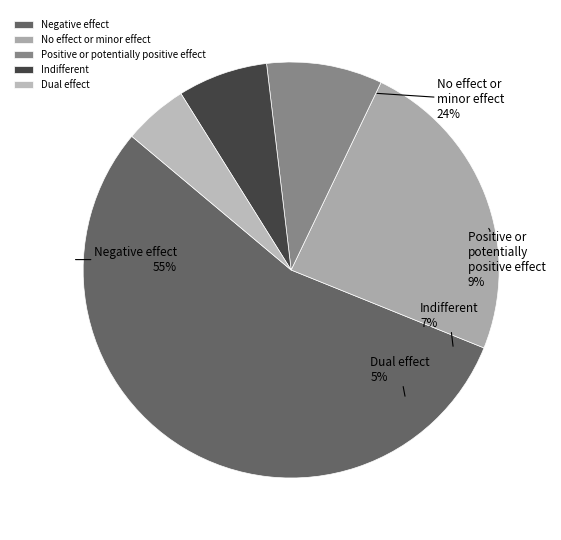

To the nearest percent, what portion does 4 represent?

5%